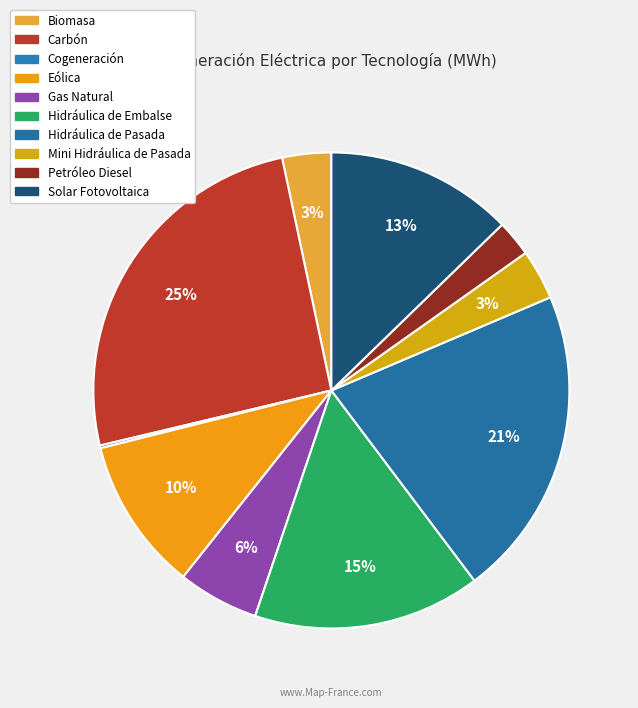

What is the smallest slice in the pie chart?

Cogeneración